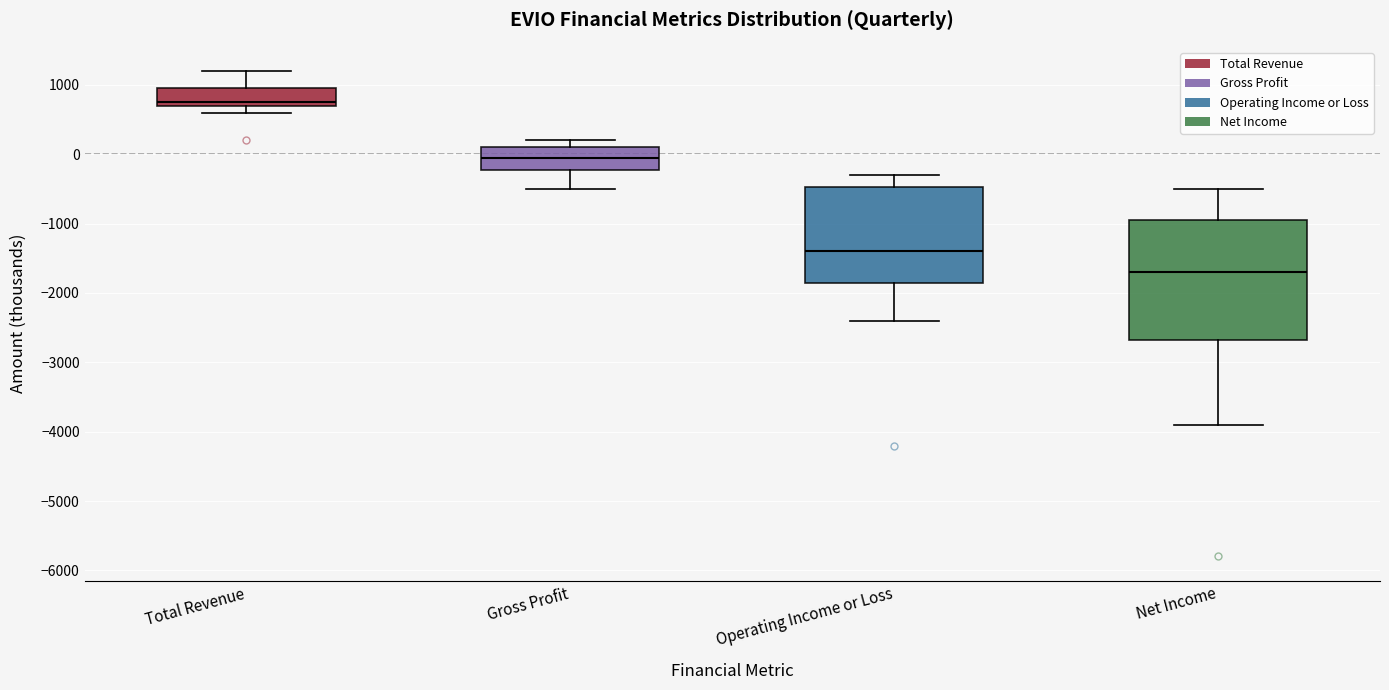

Which box is the tallest, from its lower edge to its upper edge?

Net Income